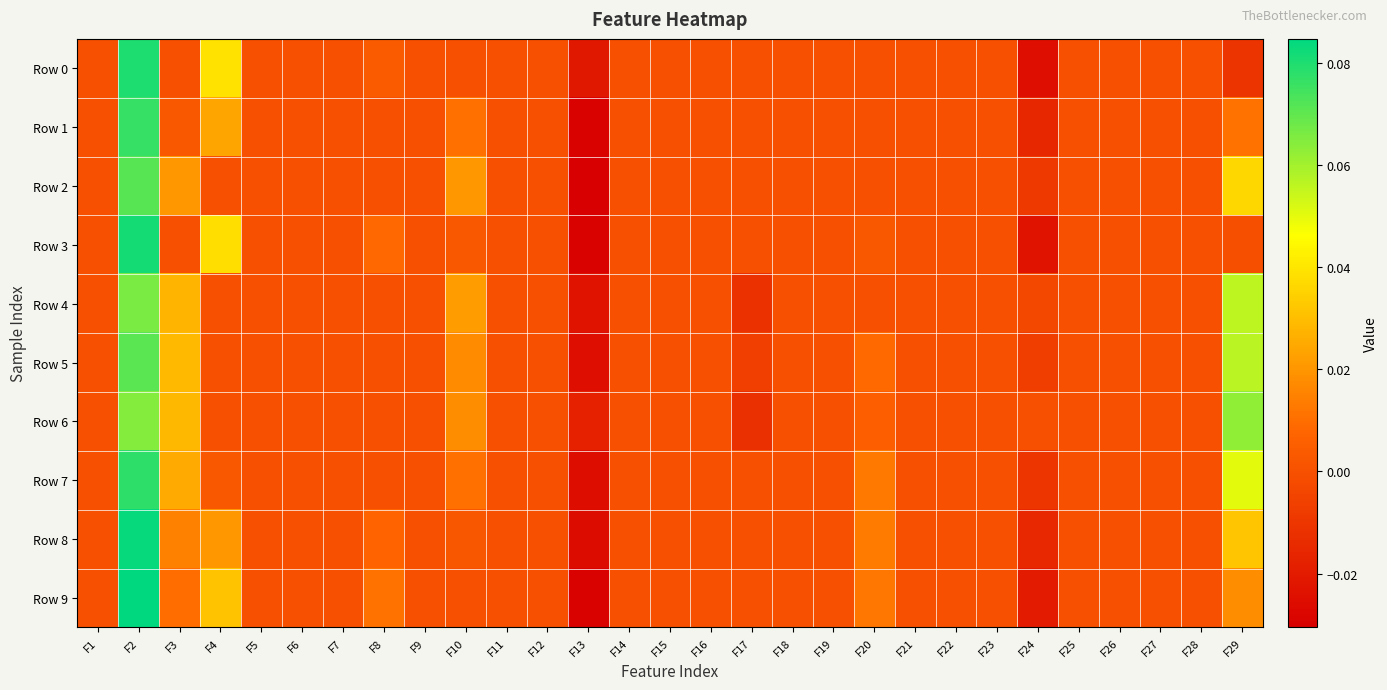

Reading right to left, what are all the values shown in this chart?

Row 0: F29=-0.0	F28=0.0	F27=0.0	F26=0.0	F25=0.0	F24=-0.0	F23=0.0	F22=0.0	F21=0.0	F20=0.0	F19=0.0	F18=0.0	F17=0.0	F16=0.0	F15=0.0	F14=0.0	F13=-0.0	F12=0.0	F11=0.0	F10=0.0	F9=0.0	F8=0.0	F7=0.0	F6=0.0	F5=0.0	F4=0.0	F3=0.0	F2=0.1	F1=0.0
Row 1: F29=0.0	F28=0.0	F27=0.0	F26=0.0	F25=0.0	F24=-0.0	F23=0.0	F22=0.0	F21=0.0	F20=0.0	F19=0.0	F18=0.0	F17=0.0	F16=0.0	F15=0.0	F14=0.0	F13=-0.0	F12=0.0	F11=0.0	F10=0.0	F9=0.0	F8=0.0	F7=0.0	F6=0.0	F5=0.0	F4=0.0	F3=0.0	F2=0.1	F1=0.0
Row 2: F29=0.0	F28=0.0	F27=0.0	F26=0.0	F25=0.0	F24=-0.0	F23=0.0	F22=0.0	F21=0.0	F20=0.0	F19=0.0	F18=0.0	F17=0.0	F16=0.0	F15=0.0	F14=0.0	F13=-0.0	F12=0.0	F11=0.0	F10=0.0	F9=0.0	F8=0.0	F7=0.0	F6=0.0	F5=0.0	F4=0.0	F3=0.0	F2=0.1	F1=0.0
Row 3: F29=-0.0	F28=0.0	F27=0.0	F26=0.0	F25=0.0	F24=-0.0	F23=0.0	F22=0.0	F21=0.0	F20=0.0	F19=0.0	F18=0.0	F17=0.0	F16=0.0	F15=0.0	F14=0.0	F13=-0.0	F12=0.0	F11=0.0	F10=0.0	F9=0.0	F8=0.0	F7=0.0	F6=0.0	F5=0.0	F4=0.0	F3=0.0	F2=0.1	F1=0.0
Row 4: F29=0.1	F28=0.0	F27=0.0	F26=0.0	F25=0.0	F24=-0.0	F23=0.0	F22=0.0	F21=0.0	F20=0.0	F19=0.0	F18=0.0	F17=-0.0	F16=0.0	F15=0.0	F14=0.0	F13=-0.0	F12=0.0	F11=0.0	F10=0.0	F9=0.0	F8=0.0	F7=0.0	F6=0.0	F5=0.0	F4=0.0	F3=0.0	F2=0.1	F1=0.0
Row 5: F29=0.1	F28=0.0	F27=0.0	F26=0.0	F25=0.0	F24=-0.0	F23=0.0	F22=0.0	F21=0.0	F20=0.0	F19=0.0	F18=0.0	F17=-0.0	F16=0.0	F15=0.0	F14=0.0	F13=-0.0	F12=0.0	F11=0.0	F10=0.0	F9=0.0	F8=0.0	F7=0.0	F6=0.0	F5=0.0	F4=0.0	F3=0.0	F2=0.1	F1=0.0
Row 6: F29=0.1	F28=0.0	F27=0.0	F26=0.0	F25=0.0	F24=0.0	F23=0.0	F22=0.0	F21=0.0	F20=0.0	F19=0.0	F18=0.0	F17=-0.0	F16=0.0	F15=0.0	F14=0.0	F13=-0.0	F12=0.0	F11=0.0	F10=0.0	F9=0.0	F8=0.0	F7=0.0	F6=0.0	F5=0.0	F4=0.0	F3=0.0	F2=0.1	F1=0.0
Row 7: F29=0.1	F28=0.0	F27=0.0	F26=0.0	F25=0.0	F24=-0.0	F23=0.0	F22=0.0	F21=0.0	F20=0.0	F19=0.0	F18=0.0	F17=0.0	F16=0.0	F15=0.0	F14=0.0	F13=-0.0	F12=0.0	F11=0.0	F10=0.0	F9=0.0	F8=0.0	F7=0.0	F6=0.0	F5=0.0	F4=0.0	F3=0.0	F2=0.1	F1=0.0
Row 8: F29=0.0	F28=0.0	F27=0.0	F26=0.0	F25=0.0	F24=-0.0	F23=0.0	F22=0.0	F21=0.0	F20=0.0	F19=0.0	F18=0.0	F17=0.0	F16=0.0	F15=0.0	F14=0.0	F13=-0.0	F12=0.0	F11=0.0	F10=0.0	F9=0.0	F8=0.0	F7=0.0	F6=0.0	F5=0.0	F4=0.0	F3=0.0	F2=0.1	F1=0.0
Row 9: F29=0.0	F28=0.0	F27=0.0	F26=0.0	F25=0.0	F24=-0.0	F23=0.0	F22=0.0	F21=0.0	F20=0.0	F19=0.0	F18=0.0	F17=0.0	F16=0.0	F15=0.0	F14=0.0	F13=-0.0	F12=0.0	F11=0.0	F10=0.0	F9=0.0	F8=0.0	F7=0.0	F6=0.0	F5=0.0	F4=0.0	F3=0.0	F2=0.1	F1=0.0